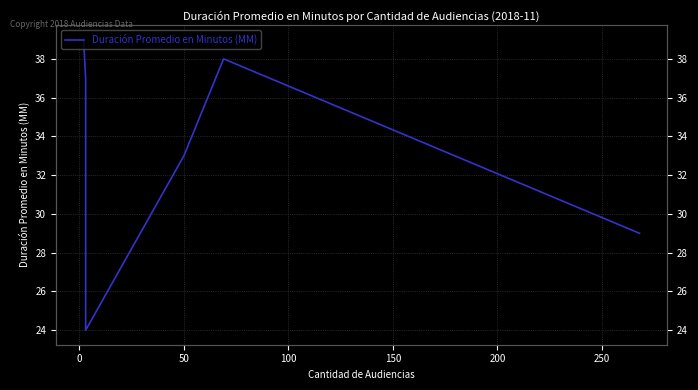

What is the difference between the maximum and second lowest values?

10